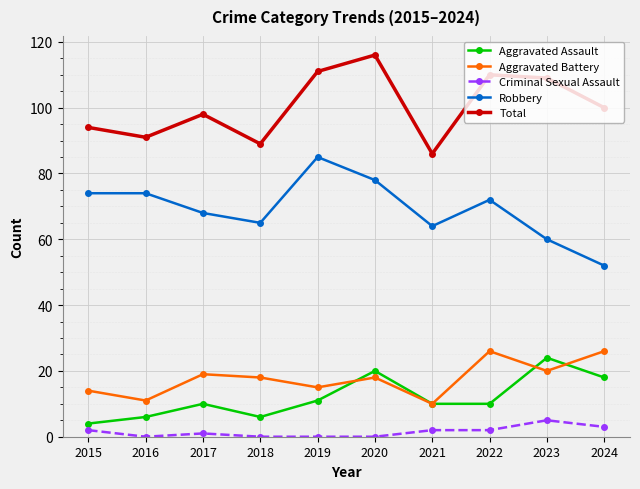

What is the greatest value displayed?

116